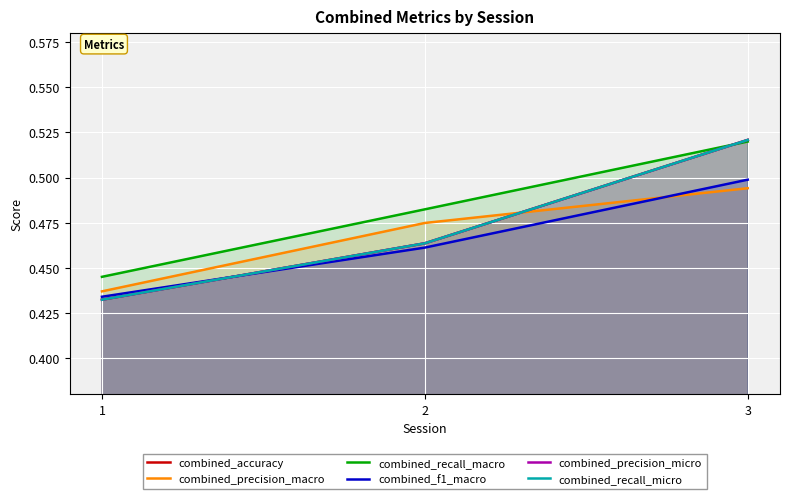

What is the minimum value shown in the chart?

0.4